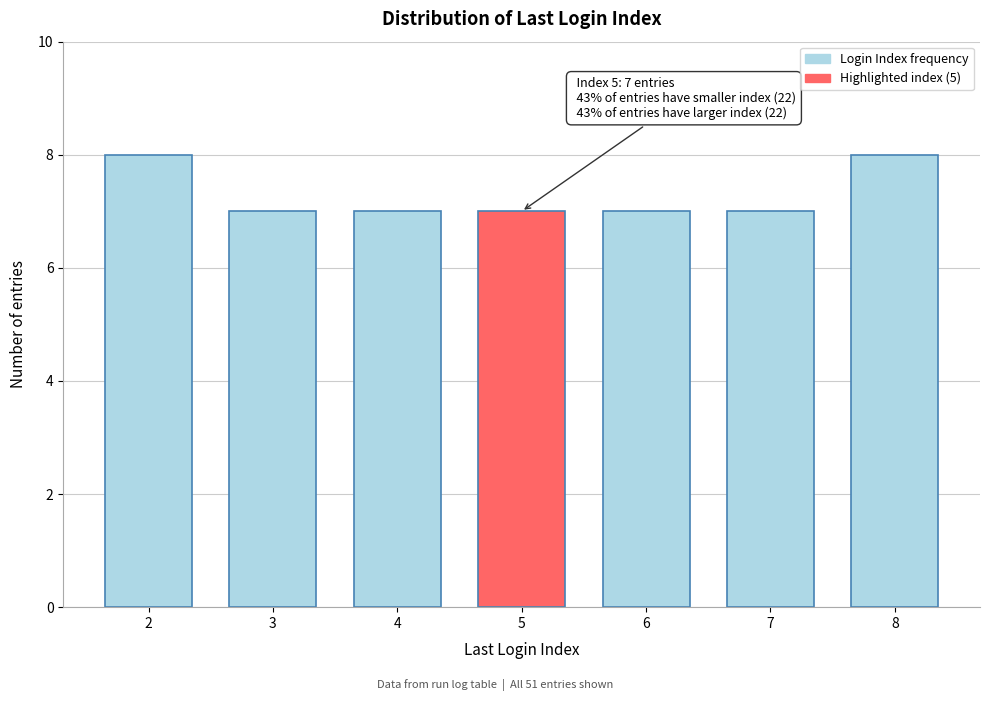

Reading left to right, what are all the values shown in this chart?

8	7	7	7	7	7	8